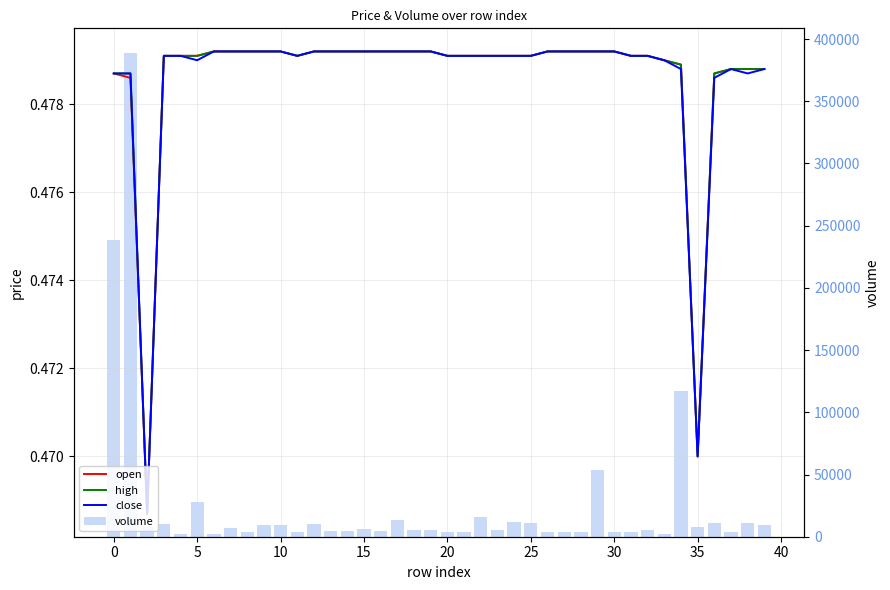

What is the spread (max minus min) of values at 38?

10676.5